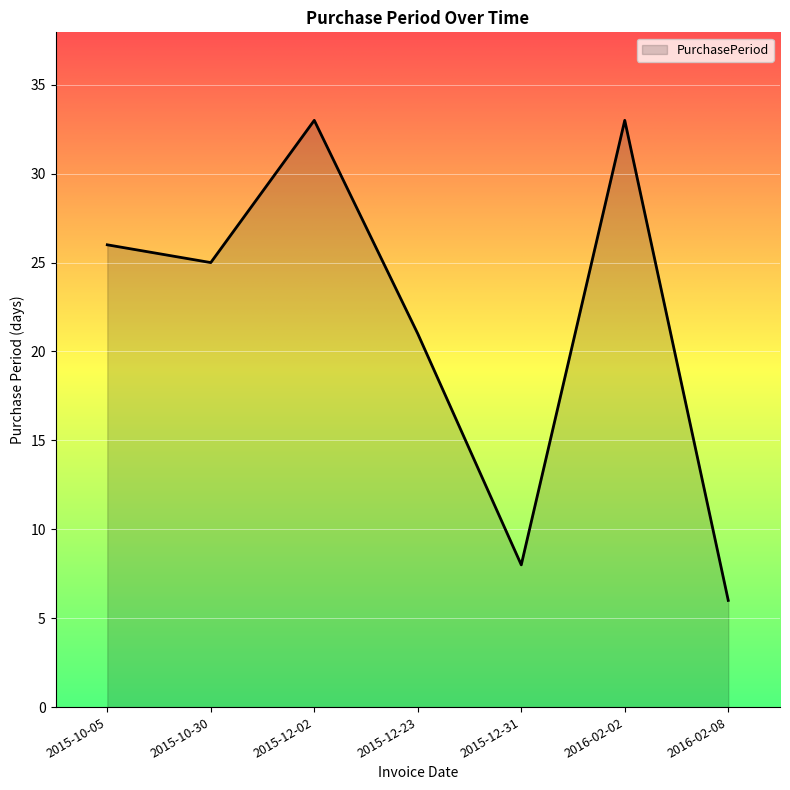

Where does the data first go above 25?

2015-10-05